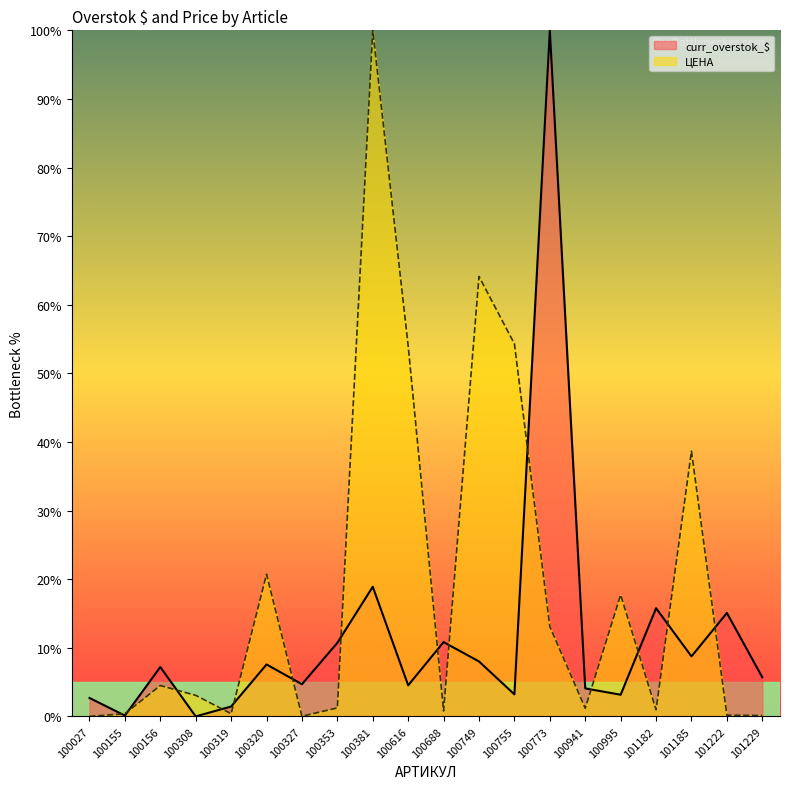

Which has a higher value, 100156 or 100381?

100381